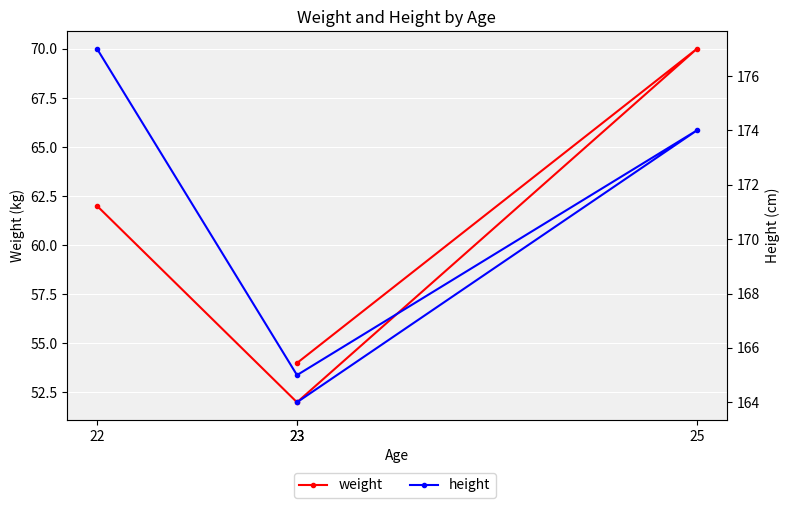

Reading left to right, transcribe all the data shown in this chart.

weight: 62	52	70	54
height: 177	165	174	164